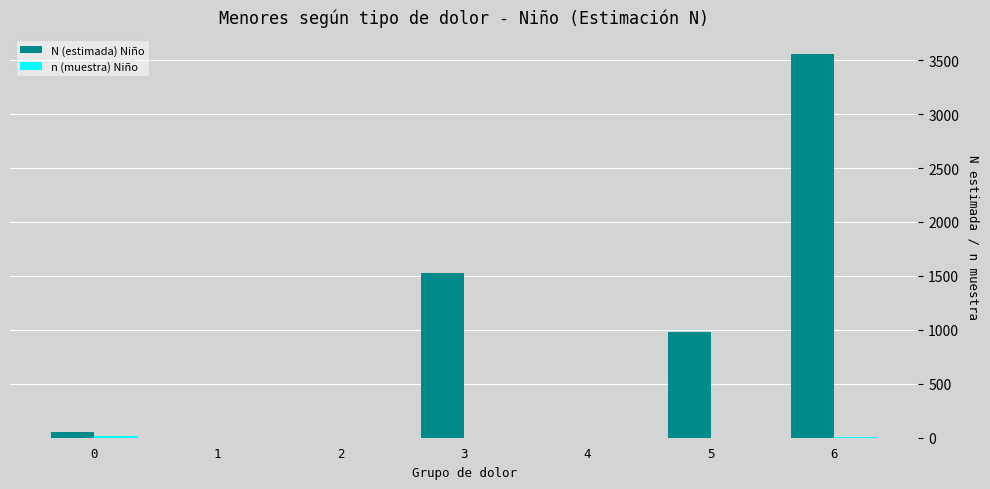

At which category is the sum across all series the highest?

6